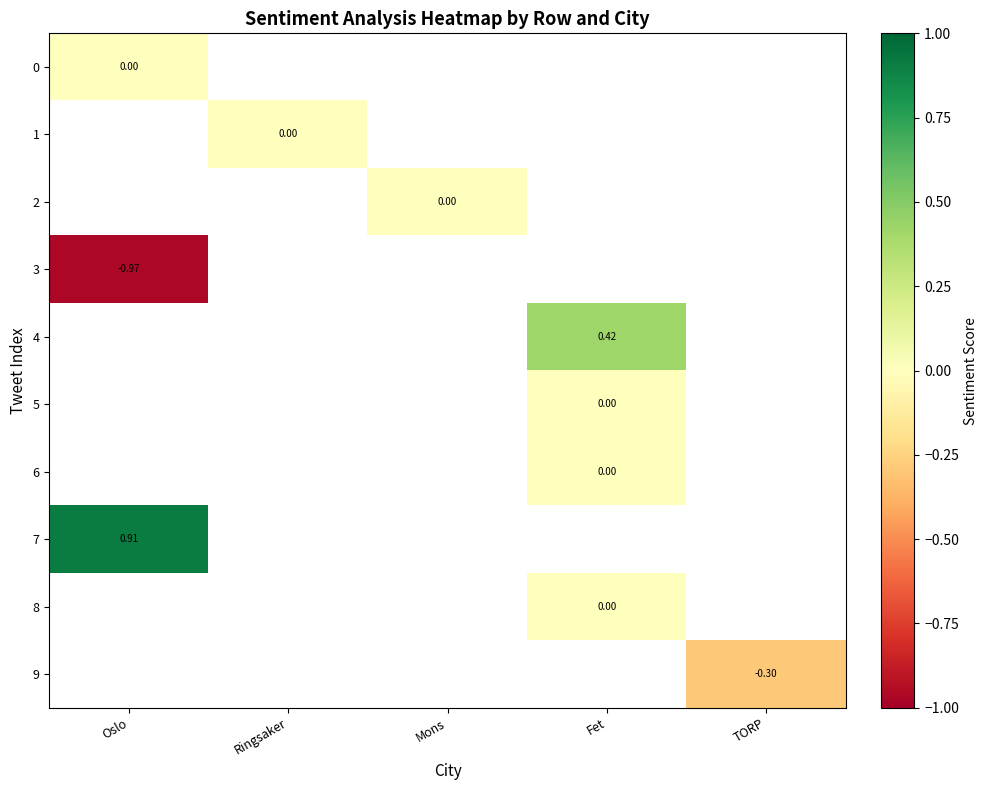

List the labels in order of 0 value, smallest first.

Oslo, Ringsaker, Mons, Fet, TORP